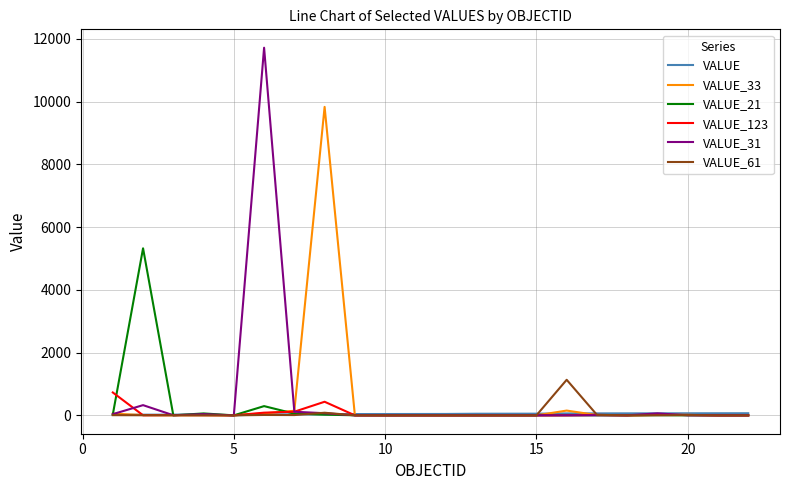

What are all the series names shown in the legend?

VALUE, VALUE_33, VALUE_21, VALUE_123, VALUE_31, VALUE_61